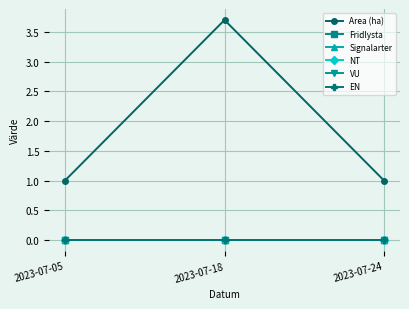

Reading left to right, what are all the values shown in this chart?

Area (ha): 2023-07-05=1.0	2023-07-18=3.7	2023-07-24=1.0
Fridlysta: 2023-07-05=0.0	2023-07-18=0.0	2023-07-24=0.0
Signalarter: 2023-07-05=0.0	2023-07-18=0.0	2023-07-24=0.0
NT: 2023-07-05=0.0	2023-07-18=0.0	2023-07-24=0.0
VU: 2023-07-05=0.0	2023-07-18=0.0	2023-07-24=0.0
EN: 2023-07-05=0.0	2023-07-18=0.0	2023-07-24=0.0